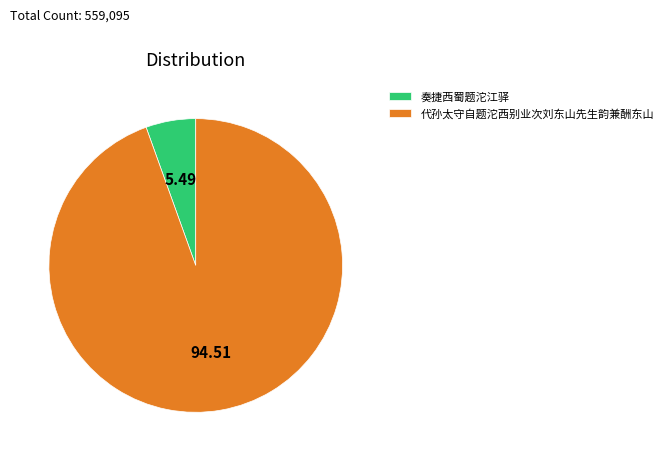

Is it true that 代孙太守自题沱西别业次刘东山先生韵兼酬东山 is 95% of the pie?

True